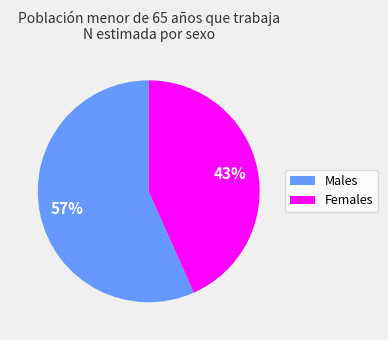

Is there any slice that represents more than half of the pie?

Yes